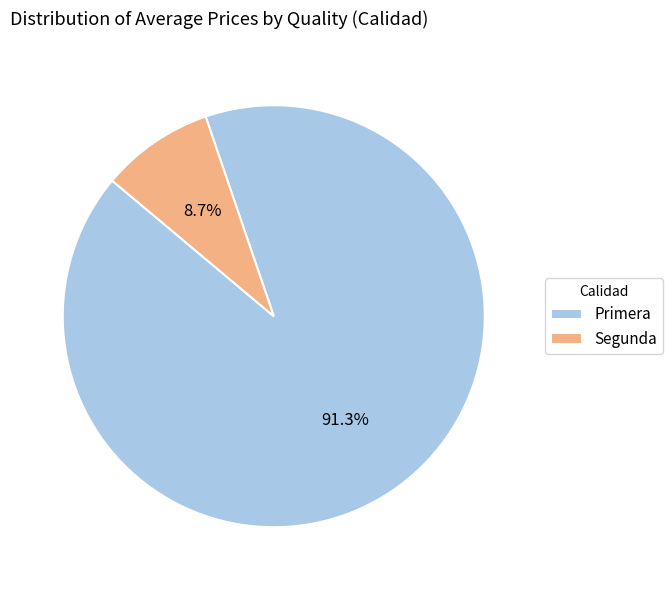

Which slice is the smallest?

Segunda